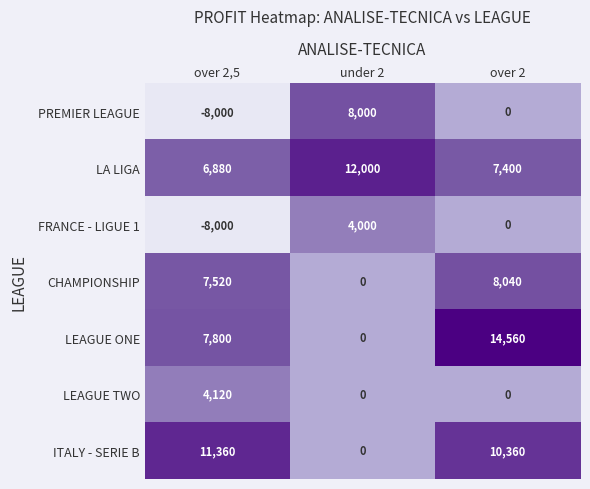

Rank the series by their maximum value, from lowest to highest.

FRANCE - LIGUE 1, LEAGUE TWO, PREMIER LEAGUE, CHAMPIONSHIP, ITALY - SERIE B, LA LIGA, LEAGUE ONE